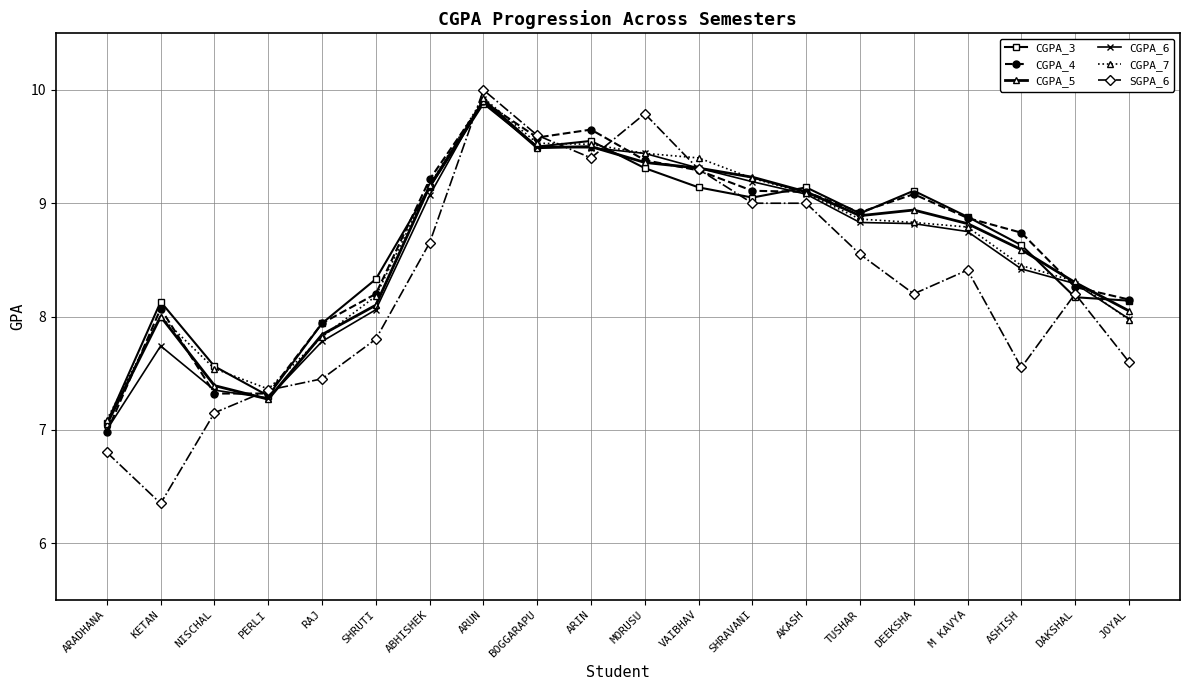

After their last crossing, which series has the higher values: CGPA_6 or SGPA_6?

CGPA_6